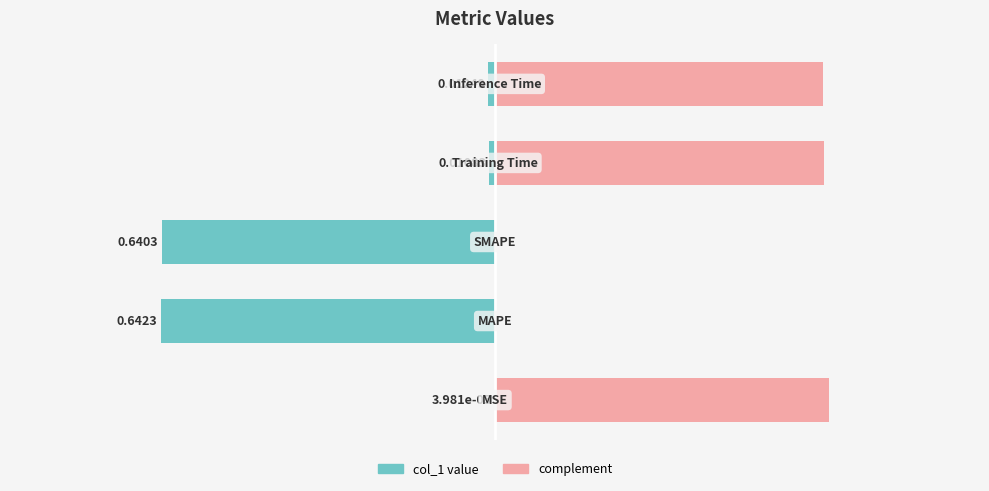

Is it true that col_1 equals -0.0 at 0?

False